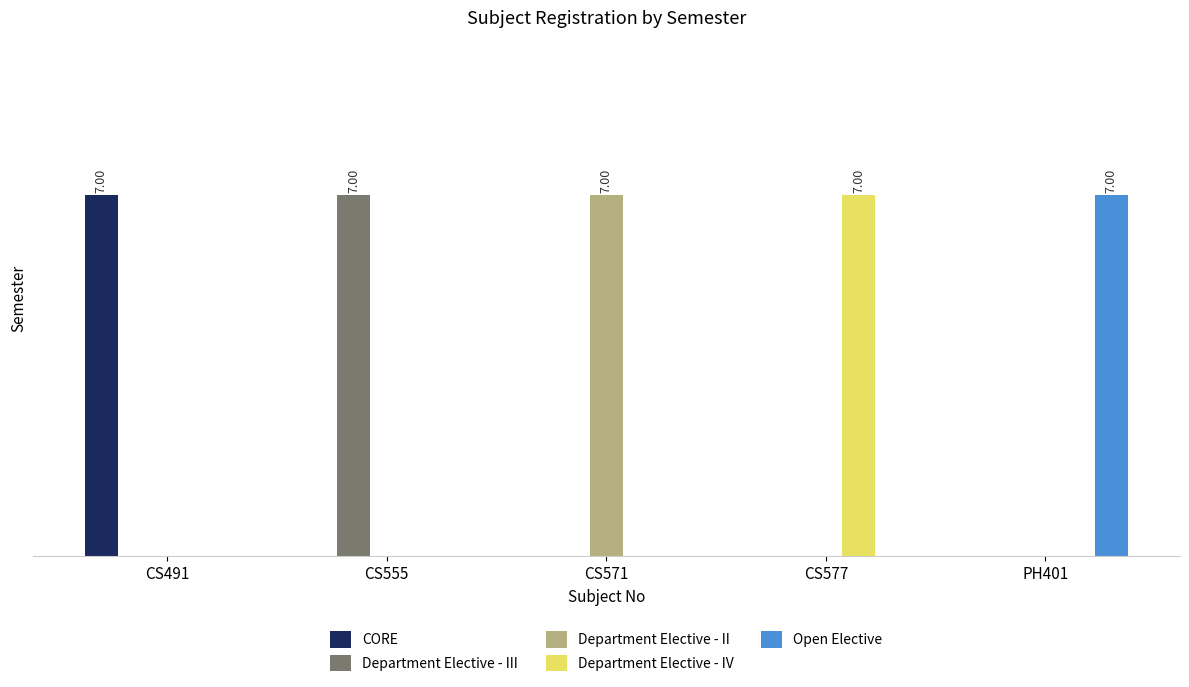

Are the bars grouped side by side (vs. stacked)?

Yes